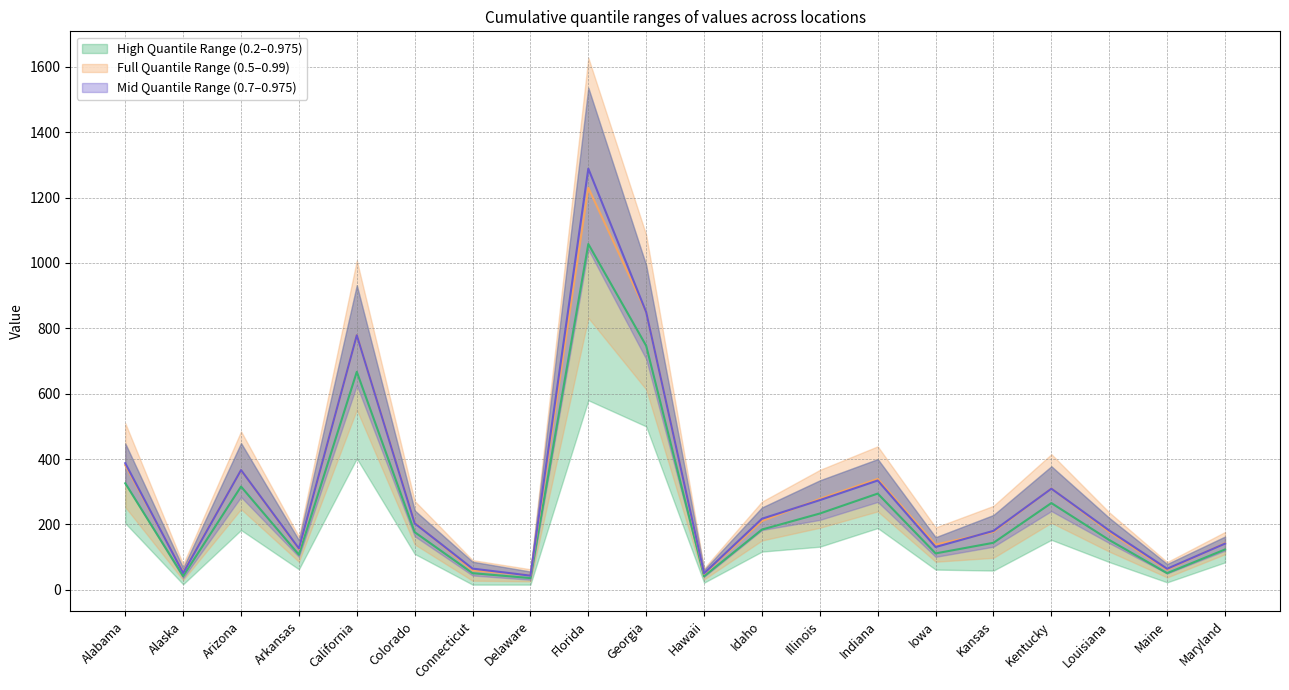

Reading left to right, what are all the values shown in this chart?

col_6 (0.2): Alabama=326.0	Alaska=42.0	Arizona=316.0	Arkansas=107.5	California=667.0	Colorado=176.5	Connecticut=51.0	Delaware=36.0	Florida=1058.0	Georgia=746.5	Hawaii=41.5	Idaho=184.5	Illinois=233.5	Indiana=294.5	Iowa=111.5	Kansas=144.0	Kentucky=265.5	Louisiana=152.5	Maine=51.0	Maryland=123.5
col_11 (0.5): Alabama=381.5	Alaska=54.0	Arizona=366.0	Arkansas=124.5	California=779.5	Colorado=205.5	Connecticut=59.5	Delaware=44.5	Florida=1230.0	Georgia=849.5	Hawaii=49.0	Idaho=210.5	Illinois=278.5	Indiana=339.5	Iowa=138.5	Kansas=177.5	Kentucky=310.0	Louisiana=177.0	Maine=61.5	Maryland=143.0
col_15 (0.7): Alabama=387.5	Alaska=51.5	Arizona=366.5	Arkansas=126.5	California=779.0	Colorado=203.5	Connecticut=65.0	Delaware=43.5	Florida=1288.5	Georgia=849.5	Hawaii=50.5	Idaho=217.5	Illinois=274.5	Indiana=334.5	Iowa=131.0	Kansas=180.5	Kentucky=309.5	Louisiana=181.5	Maine=64.5	Maryland=141.5